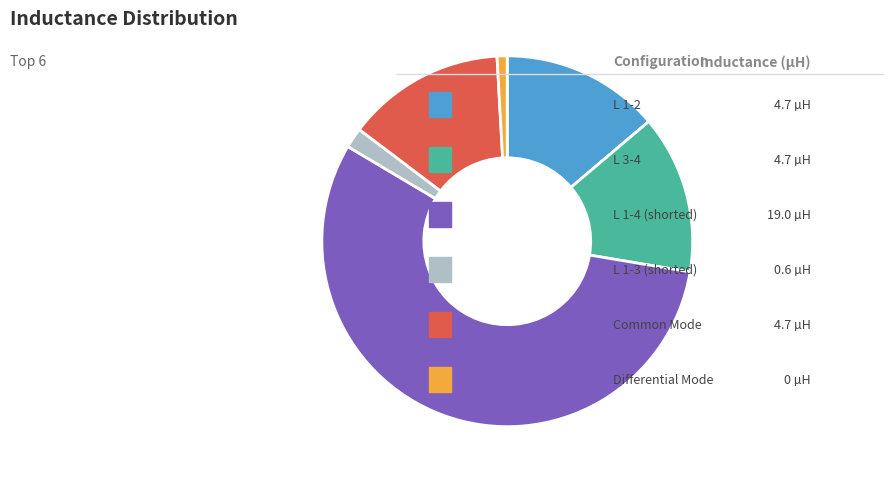

Is there a majority slice in this chart?

Yes